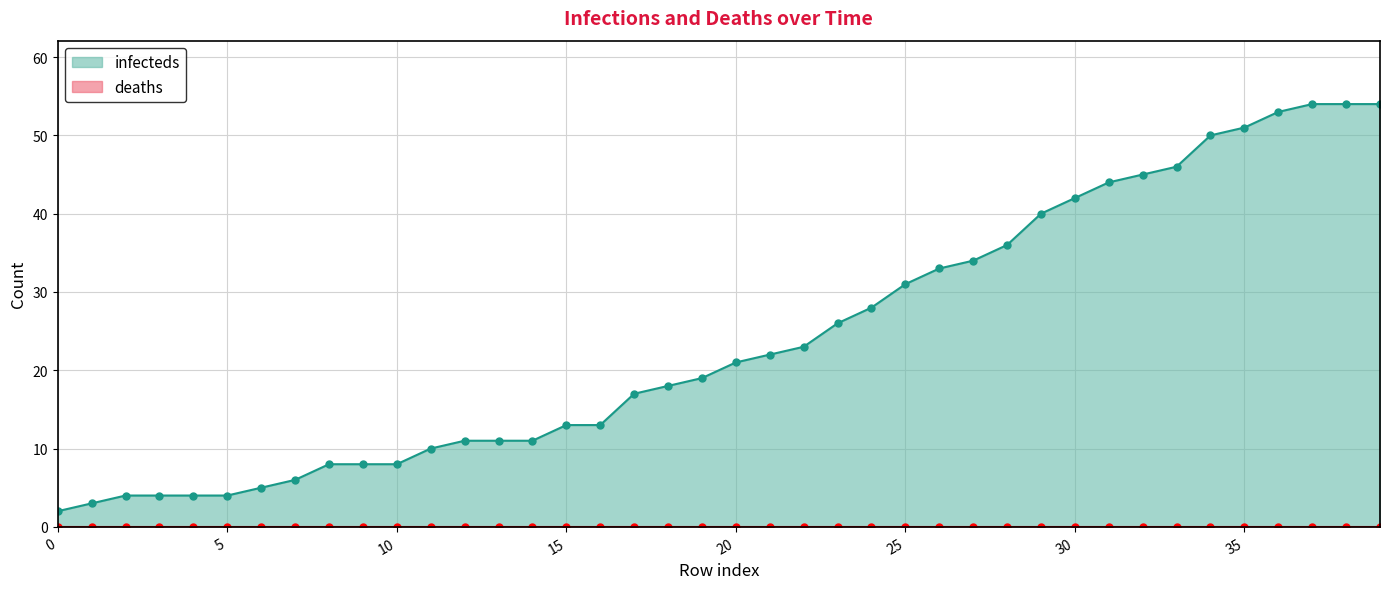

How many data points in infecteds are less than 21?

20